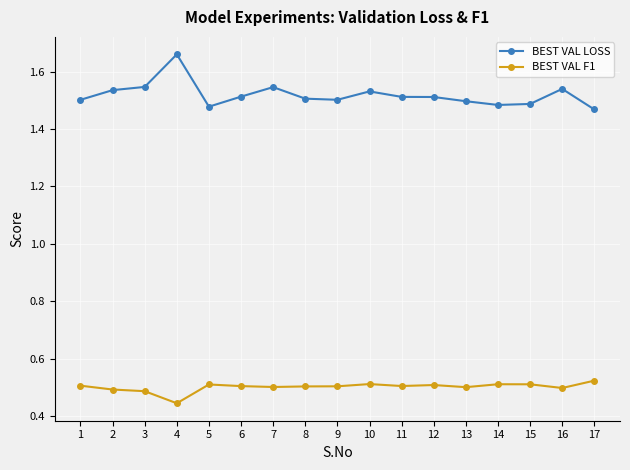

True or false: BEST VAL LOSS has more than 1 points higher than both neighbors.

True